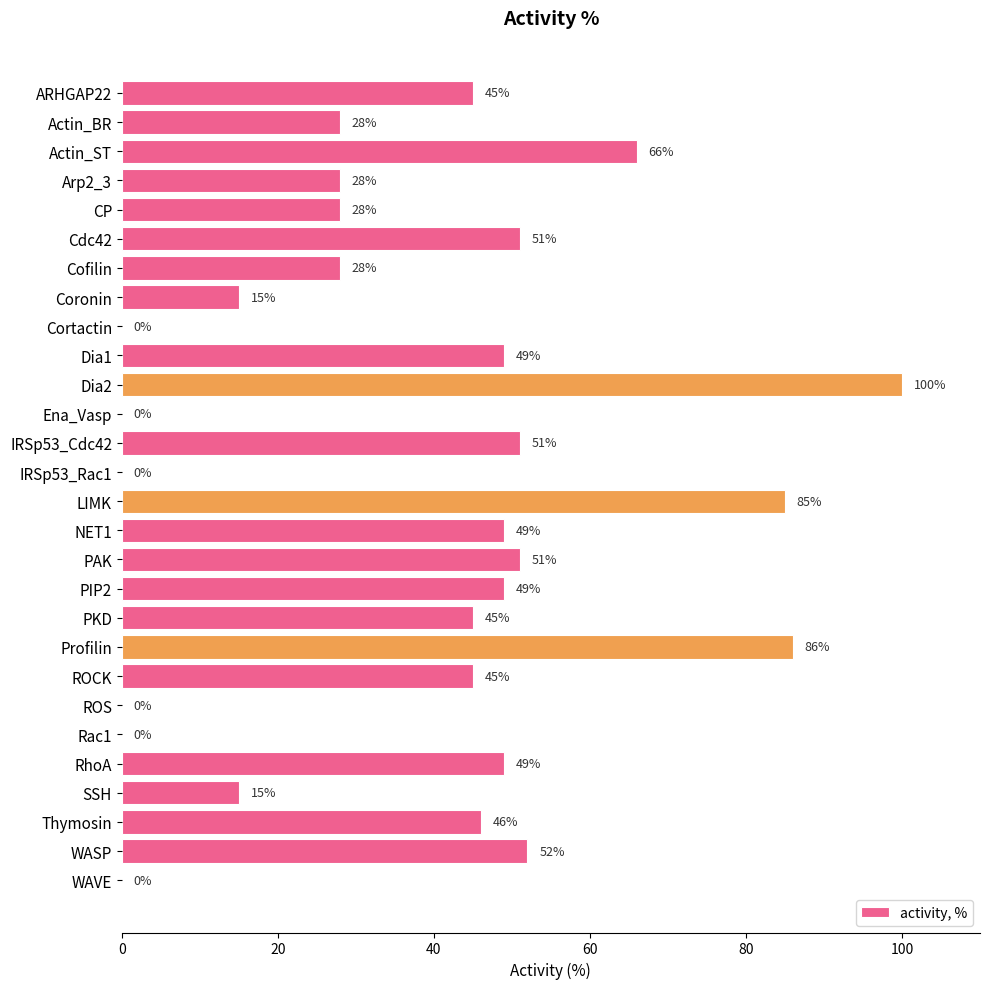

Are the bars horizontal?

Yes